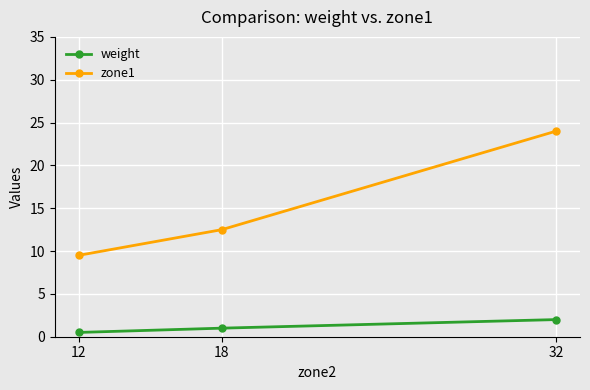

Which series has the largest range (max minus min)?

zone1